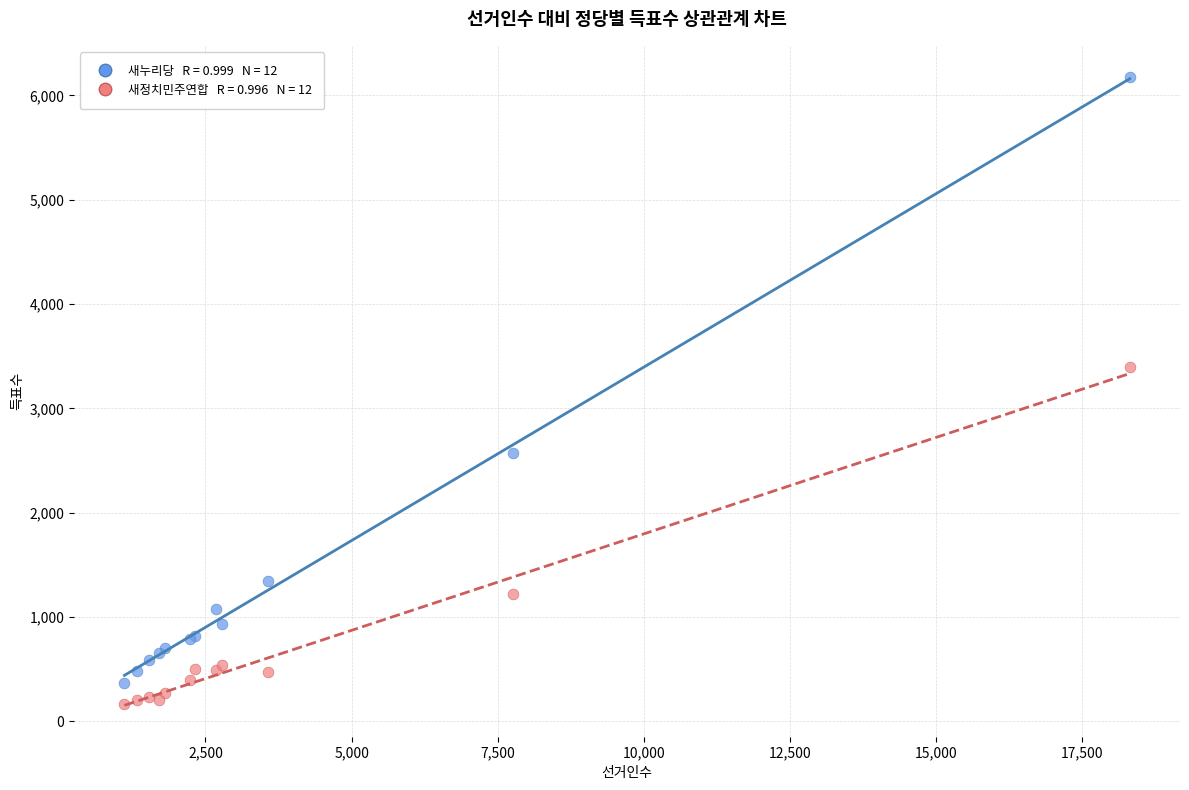

Across all series, what Y value is closest to 3168?

3395